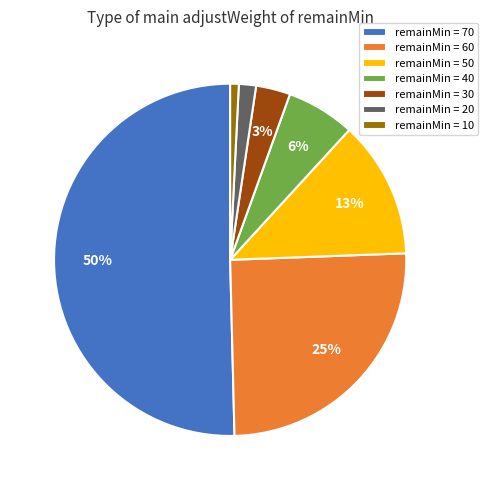

Is the sum of remainMin = 20 and remainMin = 70 greater than half?

Yes